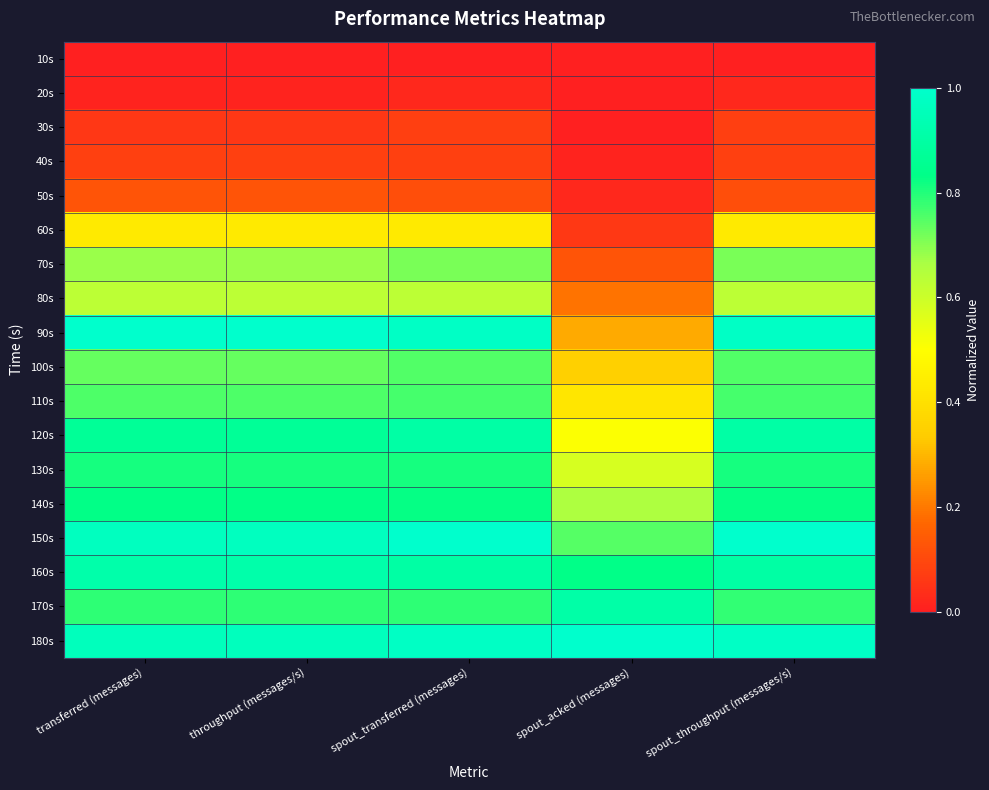

Rank the series by their maximum value, from highest to lowest.

90s, 150s, 180s, 160s, 170s, 120s, 140s, 130s, 110s, 100s, 70s, 80s, 60s, 50s, 40s, 30s, 20s, 10s